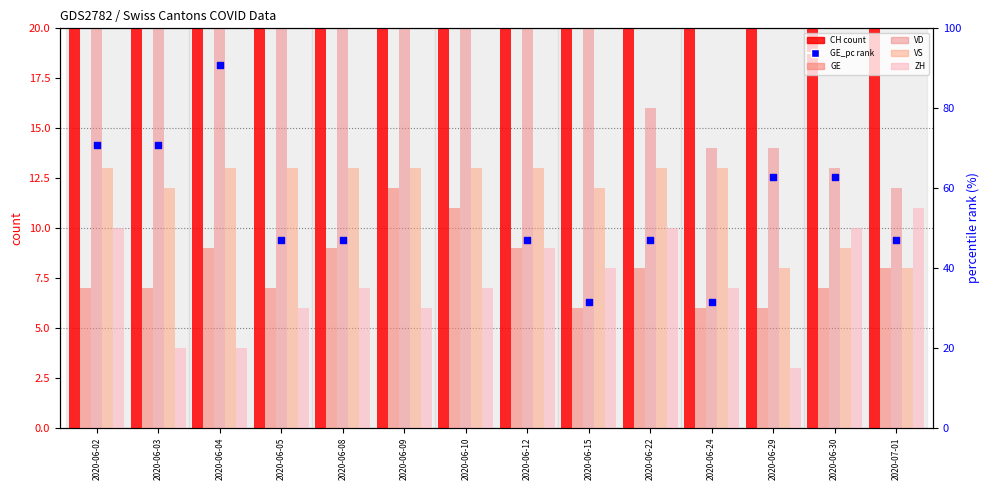

Is the value of VS at 2020-06-05 greater than the value of VD at 2020-06-29?

No